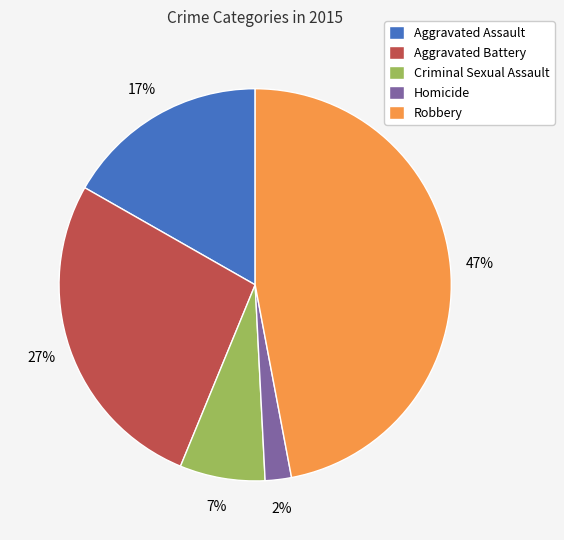

To the nearest percent, what percentage of the pie is Homicide?

2%